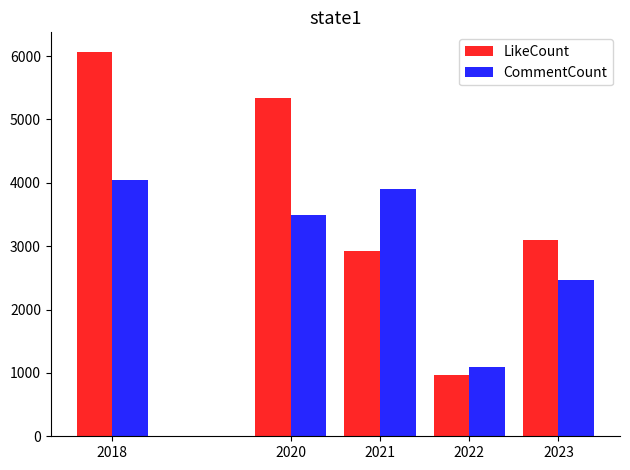

Which series has the largest range (max minus min)?

LikeCount